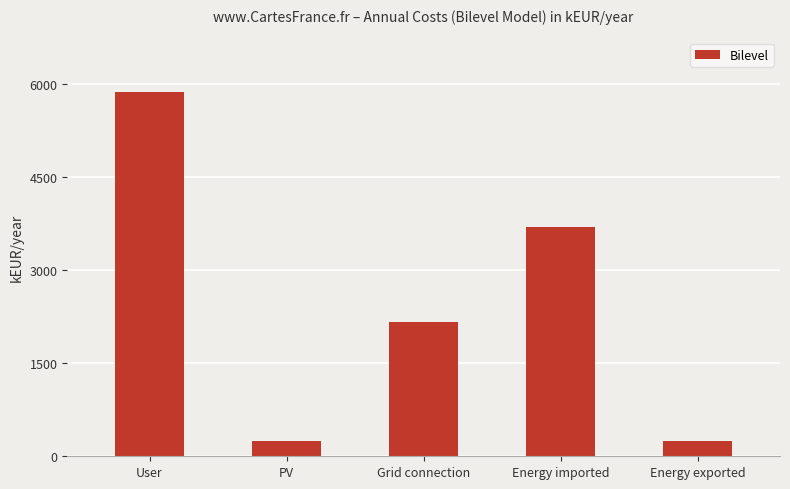

What is the sum of all values?

12231.5